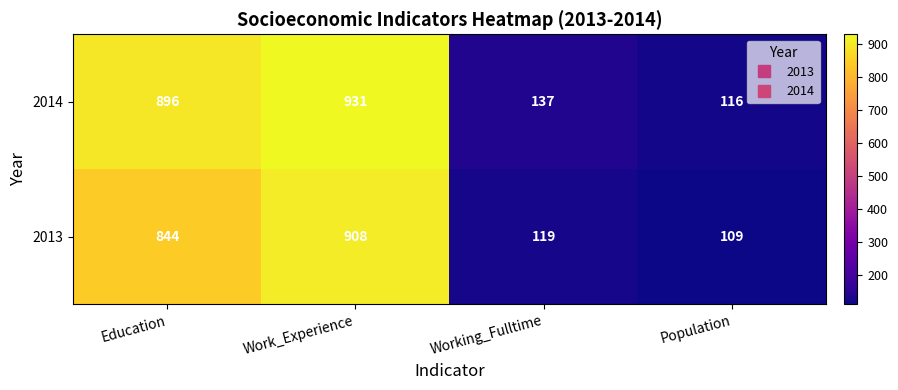

What is the maximum value for 2014?

931